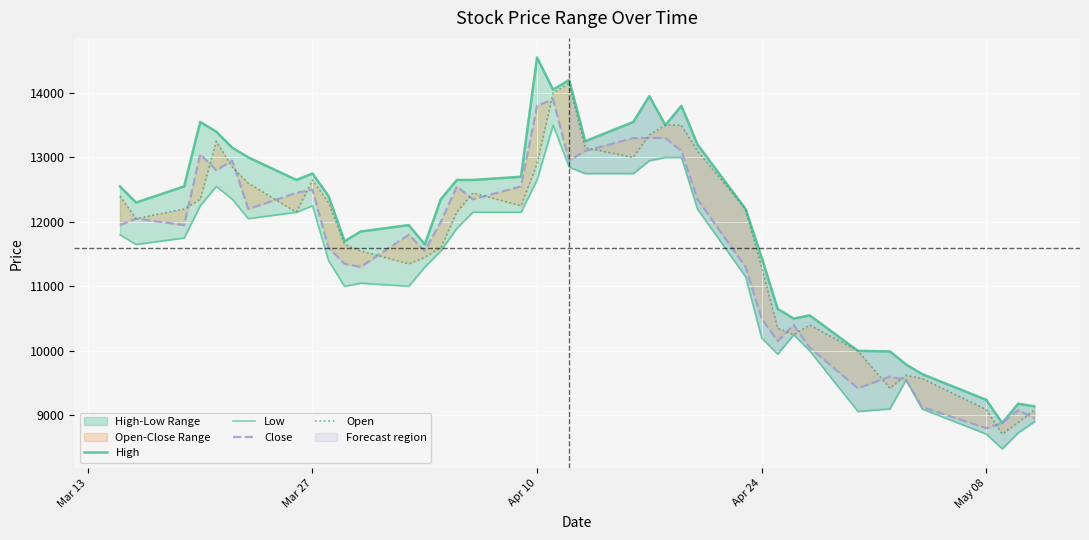

How many data points does each series have?

40